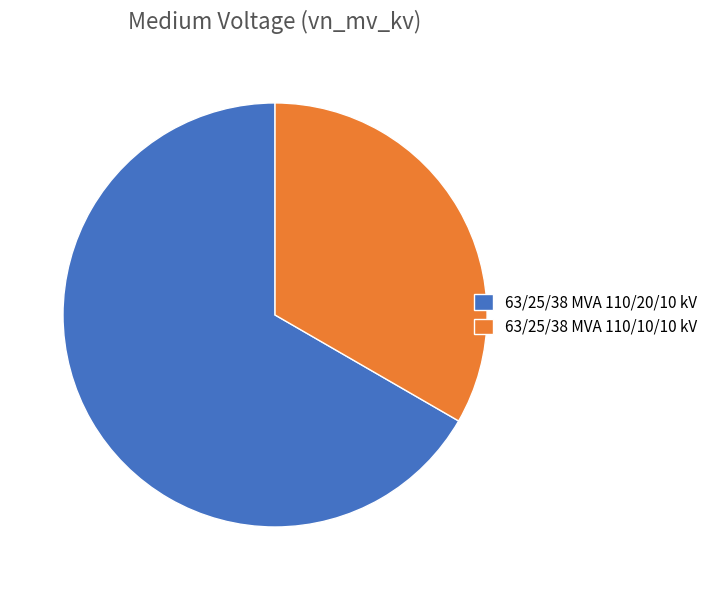

Do 63/25/38 MVA 110/10/10 kV and 63/25/38 MVA 110/20/10 kV together represent more than half of the pie?

Yes